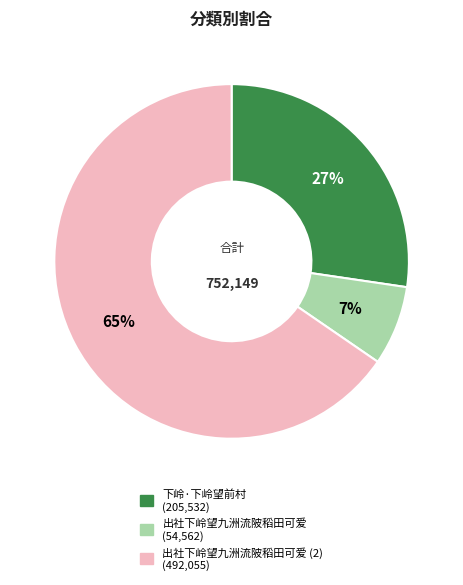

To the nearest percent, what is the average slice percentage?

33%